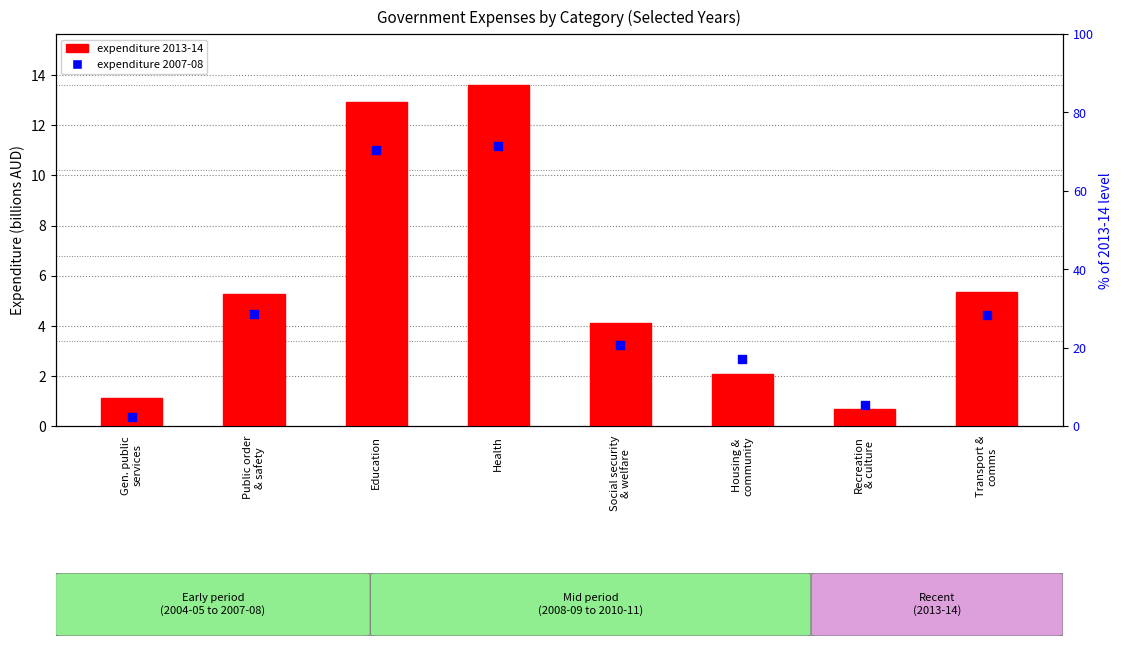

Which series has the largest total across all categories?

expenditure 2007-08 (% of 2013-14)